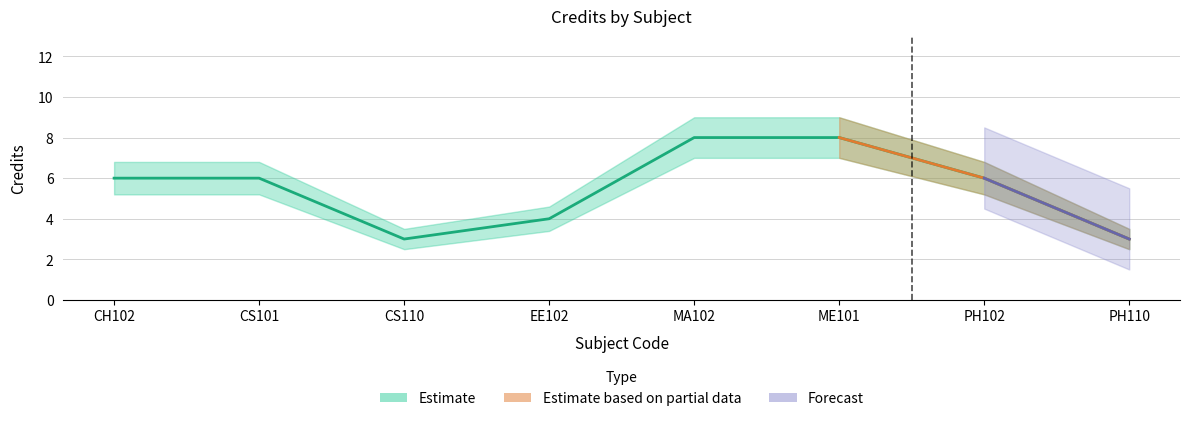

What is the label of the 6th point from the left?

ME101